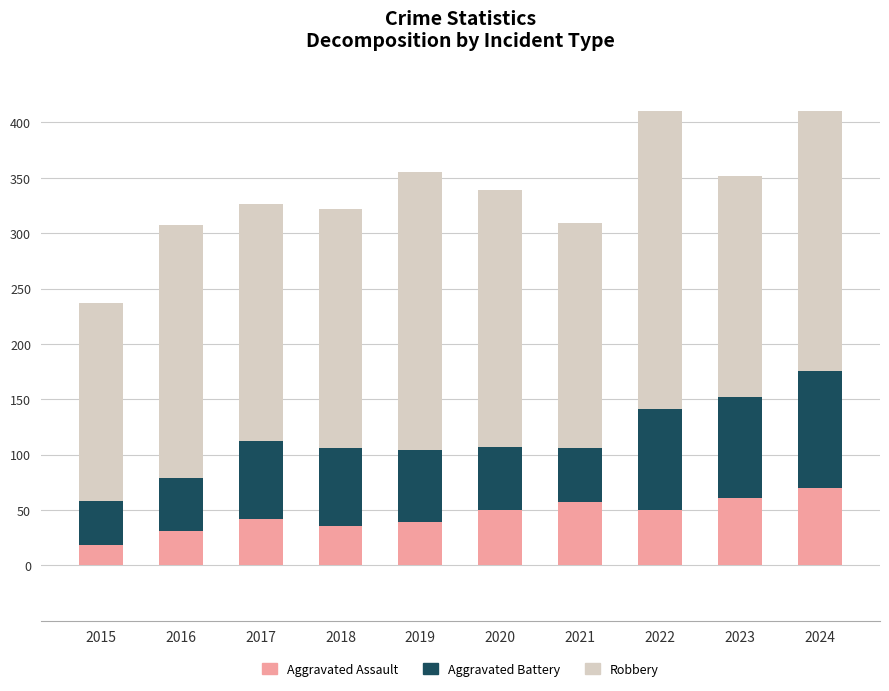

What is the minimum value for Aggravated Assault?

18